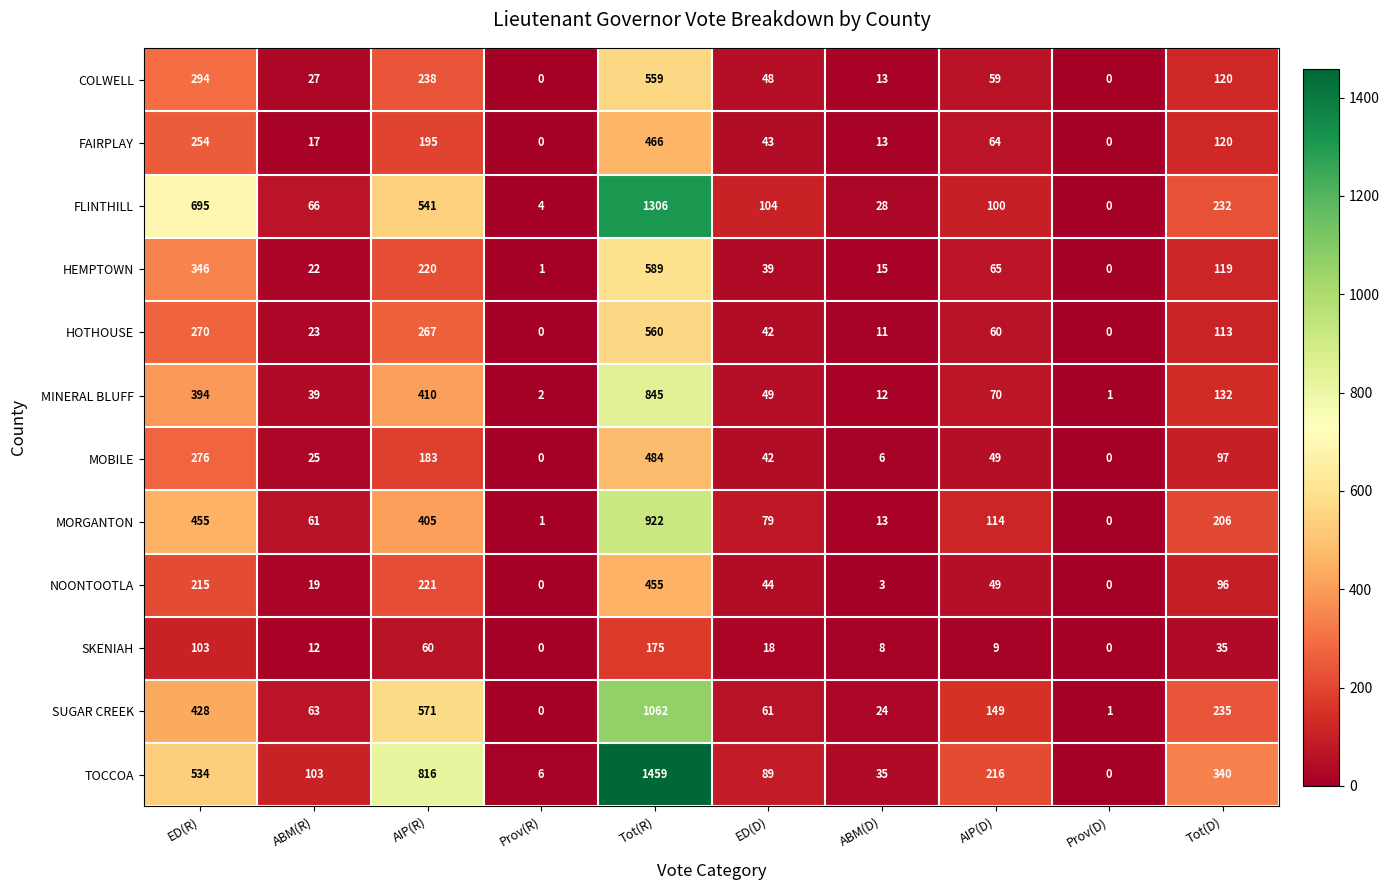

At which label is MINERAL BLUFF closest to 423?

AIP(R)